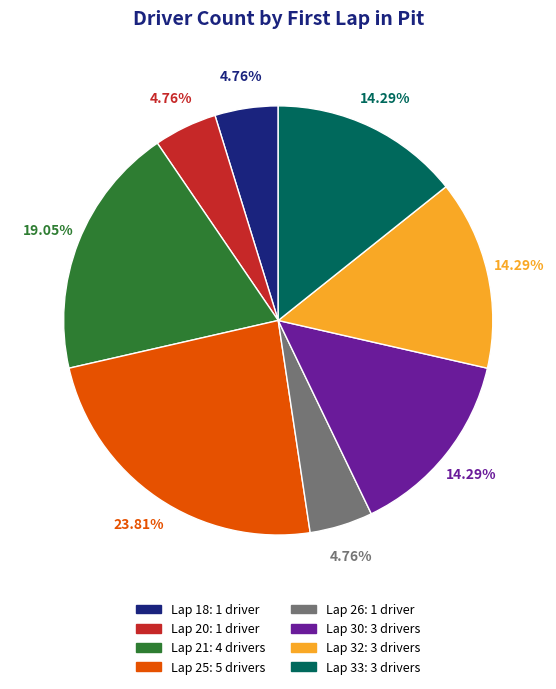

Is there any slice that represents more than half of the pie?

No